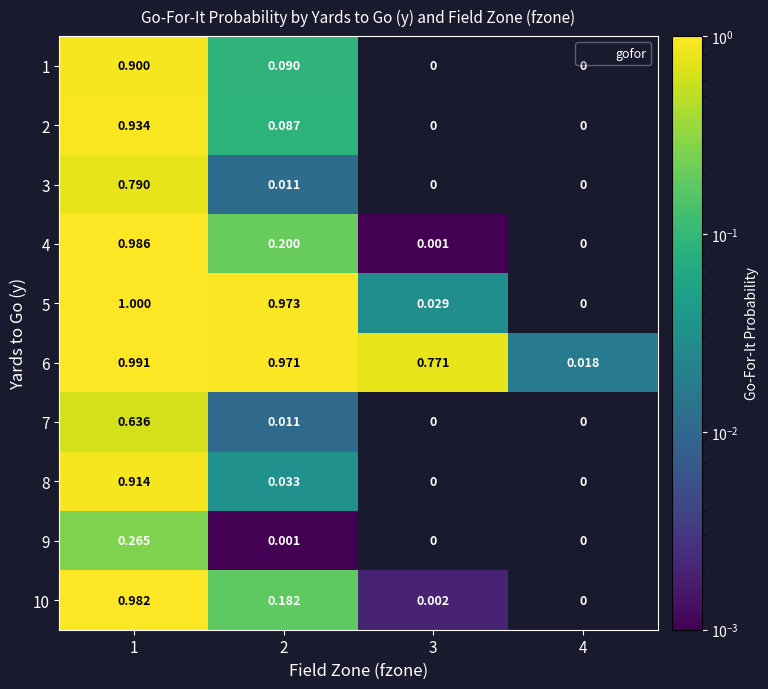

The 5 series shows 1.0 at 1. True or false?

True